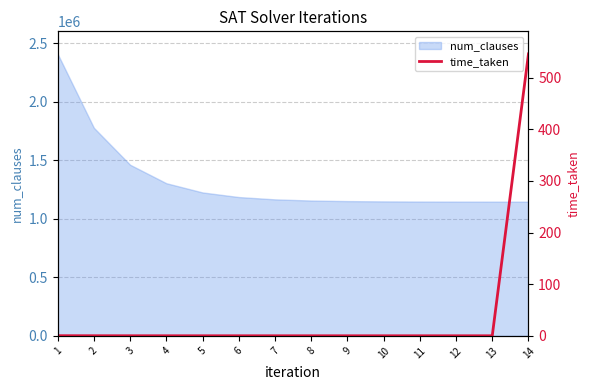

What is the lowest value of the num_clauses series?

1147341